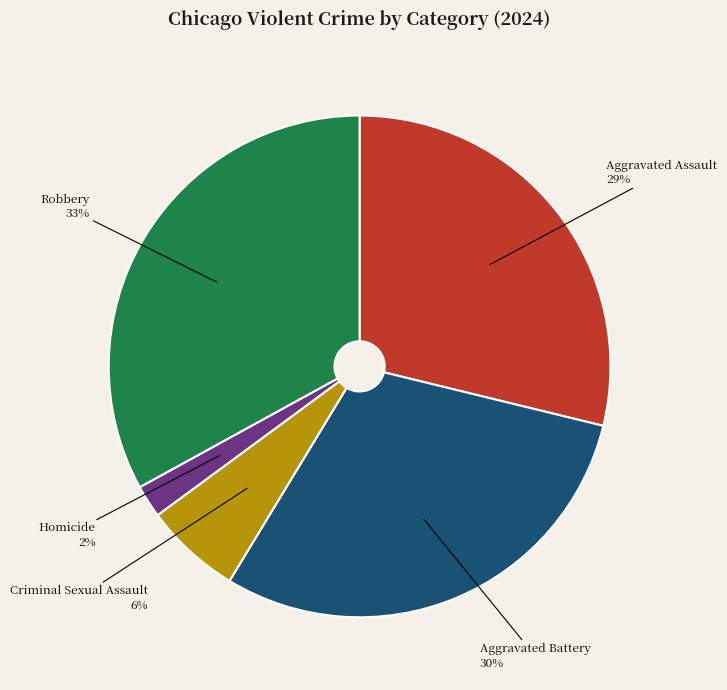

Which has a higher value, Aggravated Battery or Robbery?

Robbery